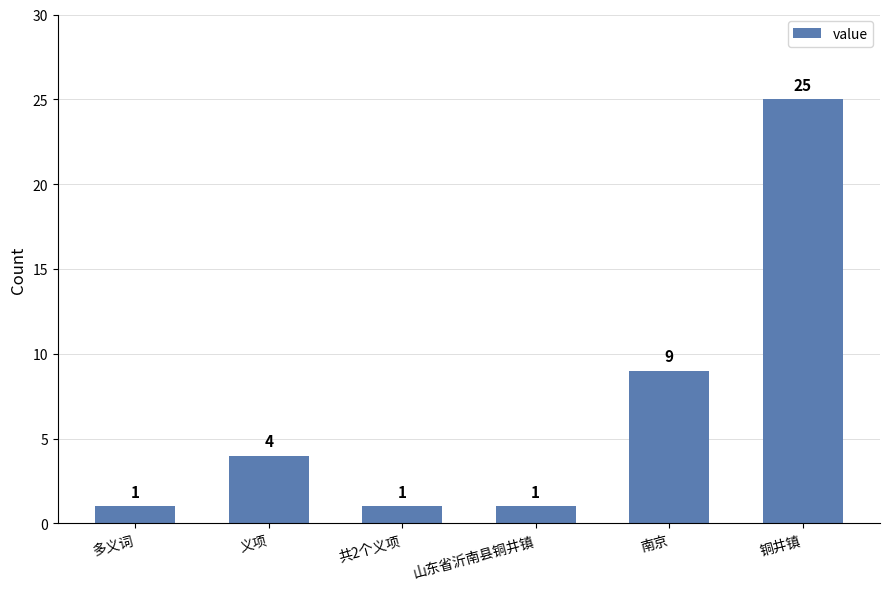

Reading right to left, transcribe all the data shown in this chart.

铜井镇=25	南京=9	山东省沂南县铜井镇=1	共2个义项=1	义项=4	多义词=1